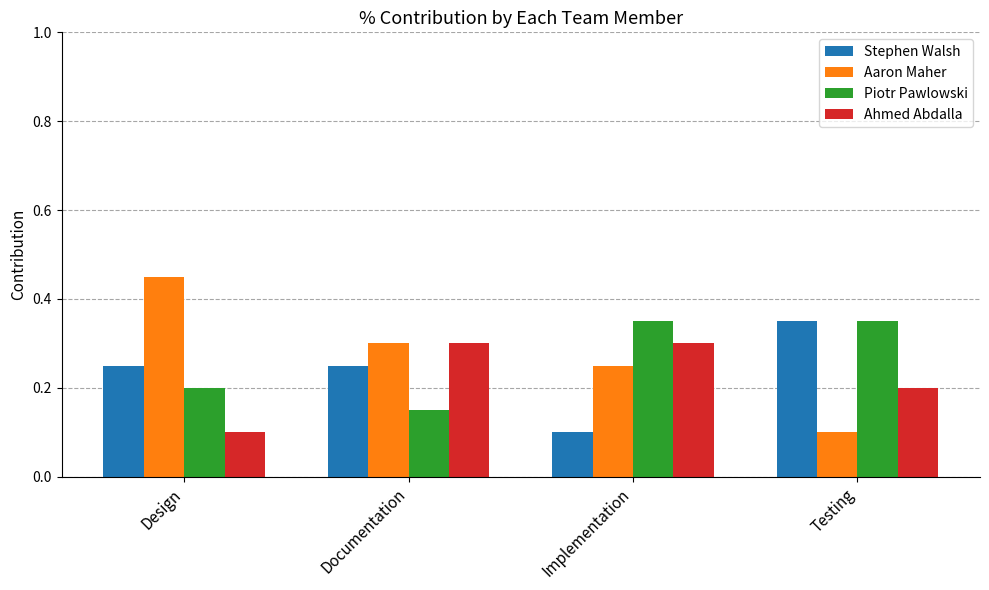

What position from the left is Design?

1